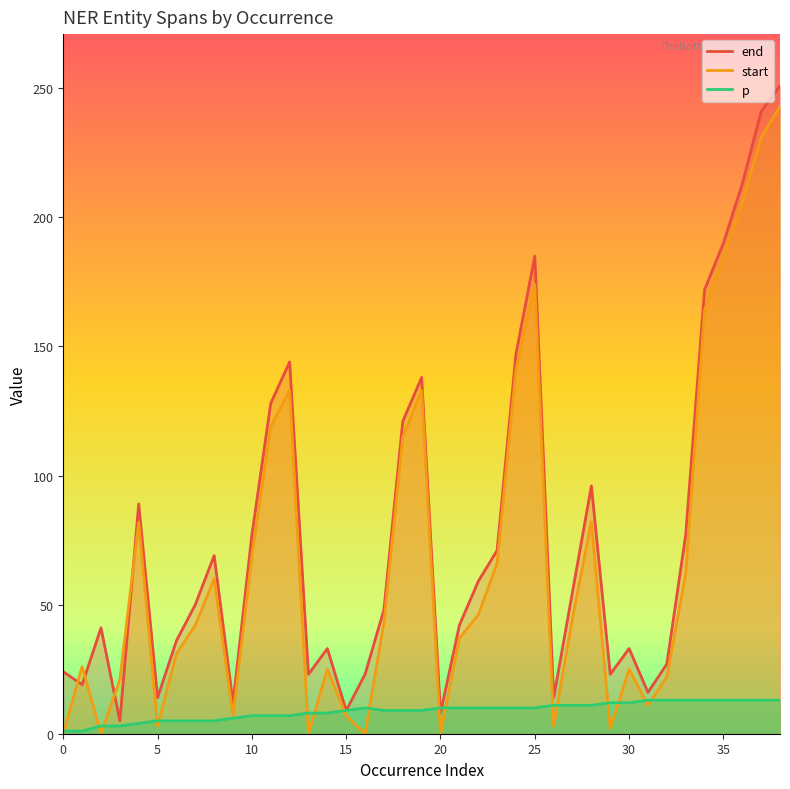

Which series changed the most between 12 and 14?

end